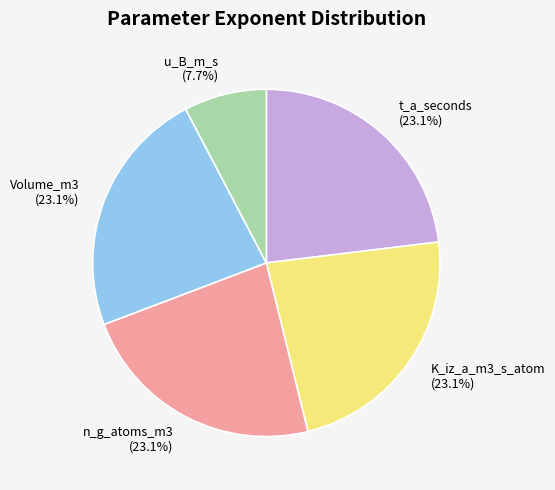

Does u_B_m_s represent more than half of the total?

No